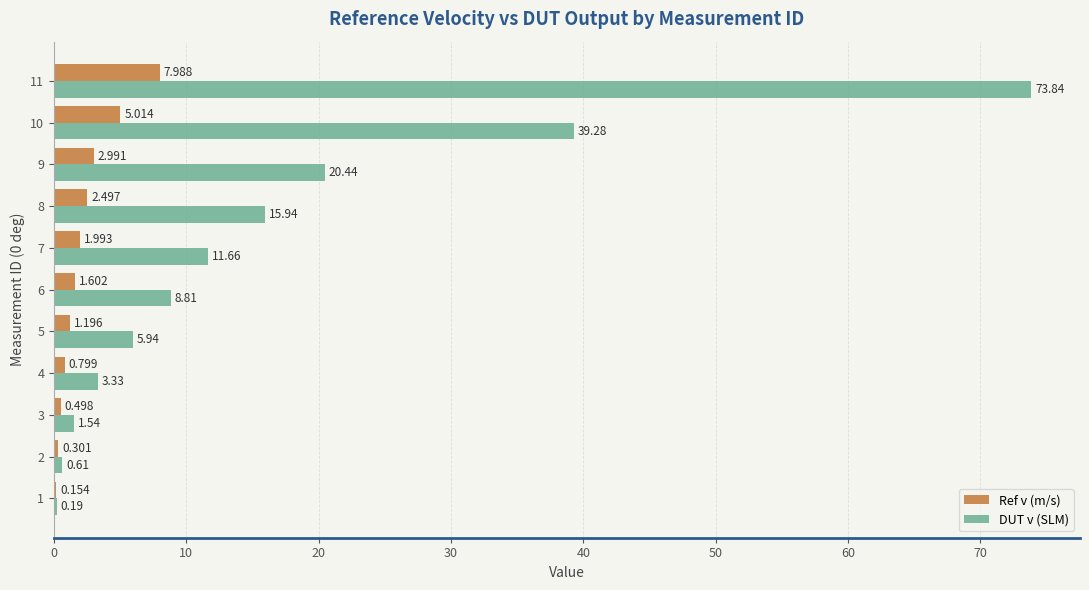

How many series are shown in this chart?

2